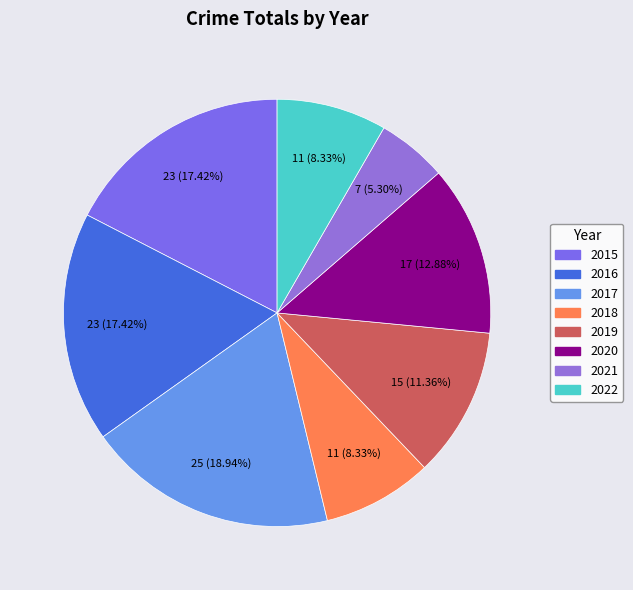

Between 2016 and 2015, which is larger?

2016